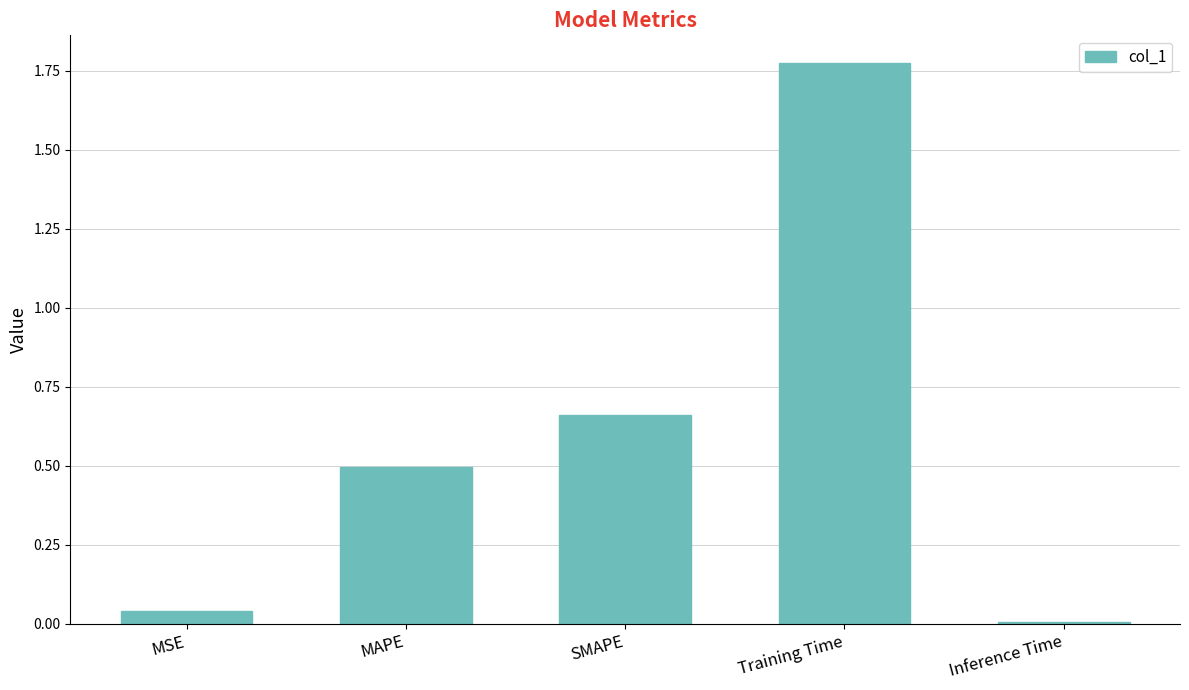

What is the change in value from MAPE to SMAPE?

+0.2